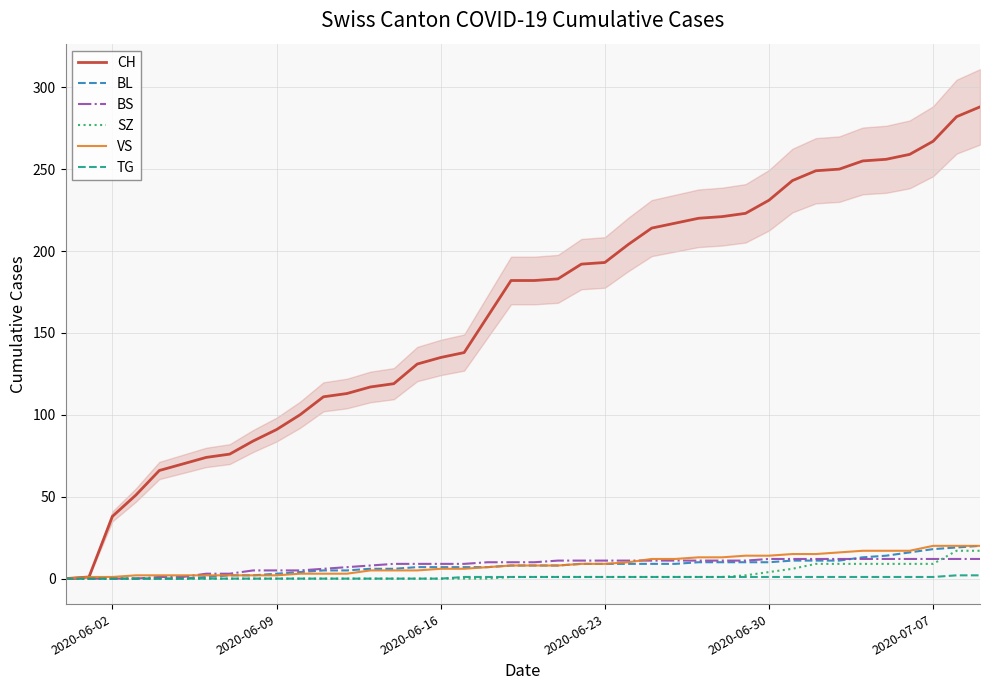

Reading left to right, transcribe all the data shown in this chart.

CH: 0	1	38	51	66	70	74	76	84	91	100	111	113	117	119	131	135	138	160	182	182	183	192	193	204	214	217	220	221	223	231	243	249	250	255	256	259	267	282	288
BL: 0	0	0	0	0	0	1	2	2	3	4	5	5	6	6	7	7	7	7	8	8	8	9	9	9	9	9	10	10	10	10	11	11	11	13	14	16	18	19	20
BS: 0	0	0	0	1	1	3	3	5	5	5	6	7	8	9	9	9	9	10	10	10	11	11	11	11	11	11	11	11	11	12	12	12	12	12	12	12	12	12	12
SZ: 0	0	0	0	0	0	0	0	0	0	0	0	0	0	0	0	0	0	0	1	1	1	1	1	1	1	1	1	1	2	4	6	9	9	9	9	9	9	17	17
VS: 0	1	1	2	2	2	2	2	2	2	3	3	3	5	5	5	6	6	7	8	8	8	9	9	10	12	12	13	13	14	14	15	15	16	17	17	17	20	20	20
TG: 0	0	0	0	0	0	0	0	0	0	0	0	0	0	0	0	0	1	1	1	1	1	1	1	1	1	1	1	1	1	1	1	1	1	1	1	1	1	2	2